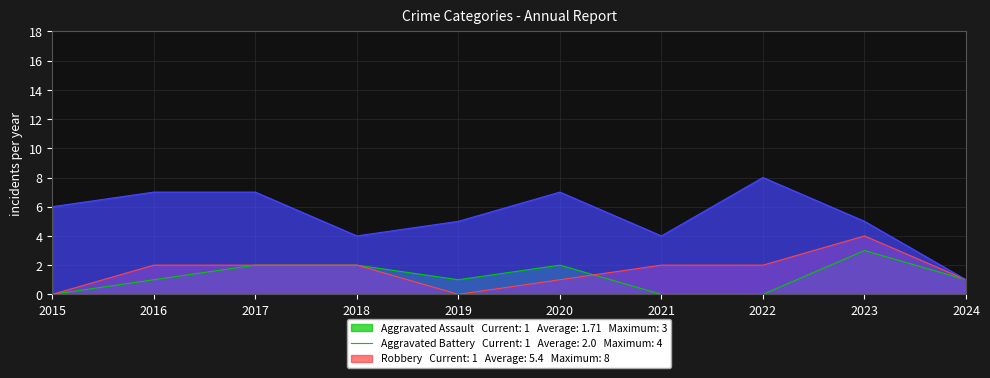

Reading left to right, what are all the values shown in this chart?

Aggravated Assault: 0	1	2	2	1	2	0	0	3	1
Aggravated Battery: 0	2	2	2	0	1	2	2	4	1
Robbery: 6	7	7	4	5	7	4	8	5	1